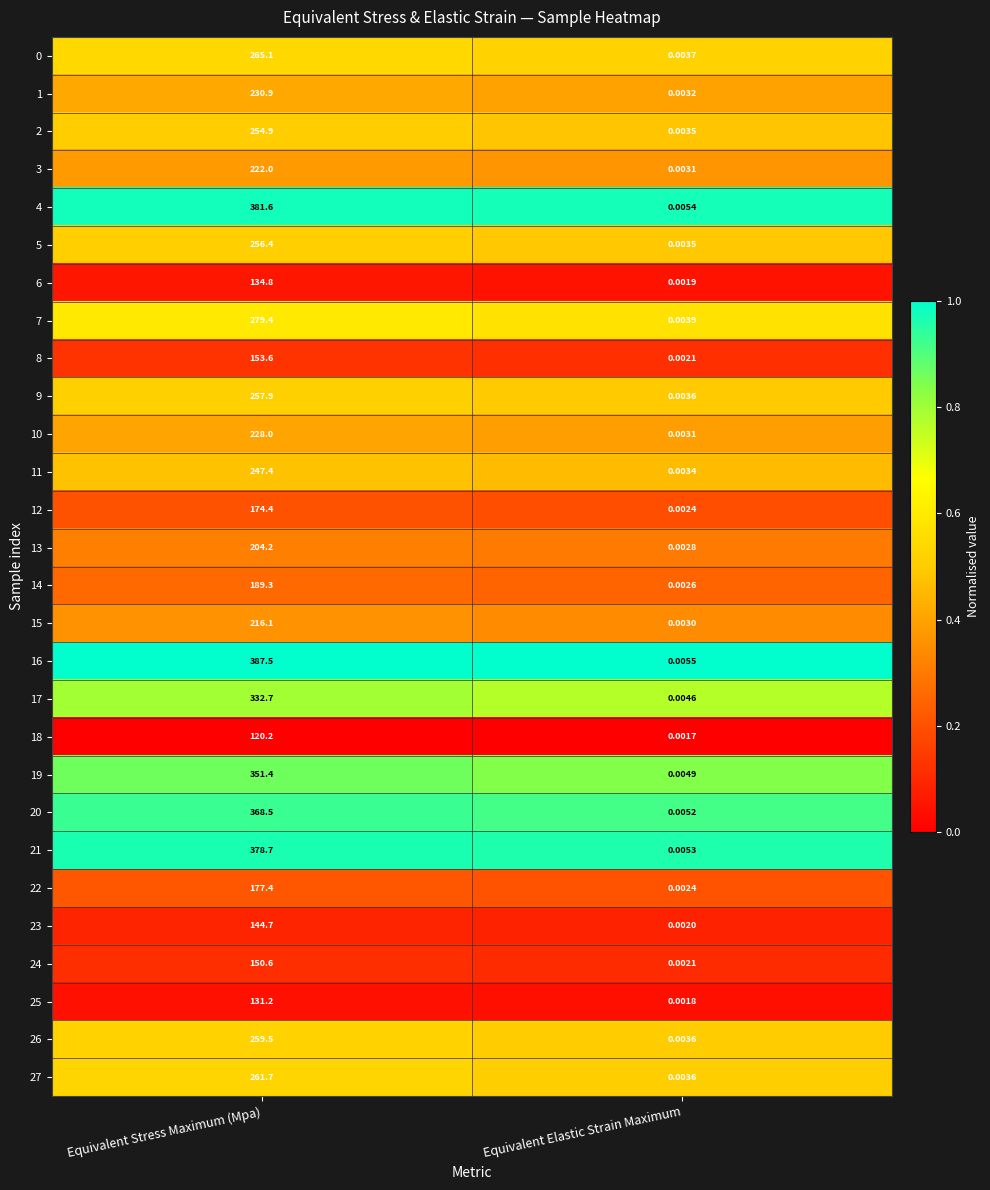

Where is 5 nearest to the value 128?

Equivalent Elastic Strain Maximum